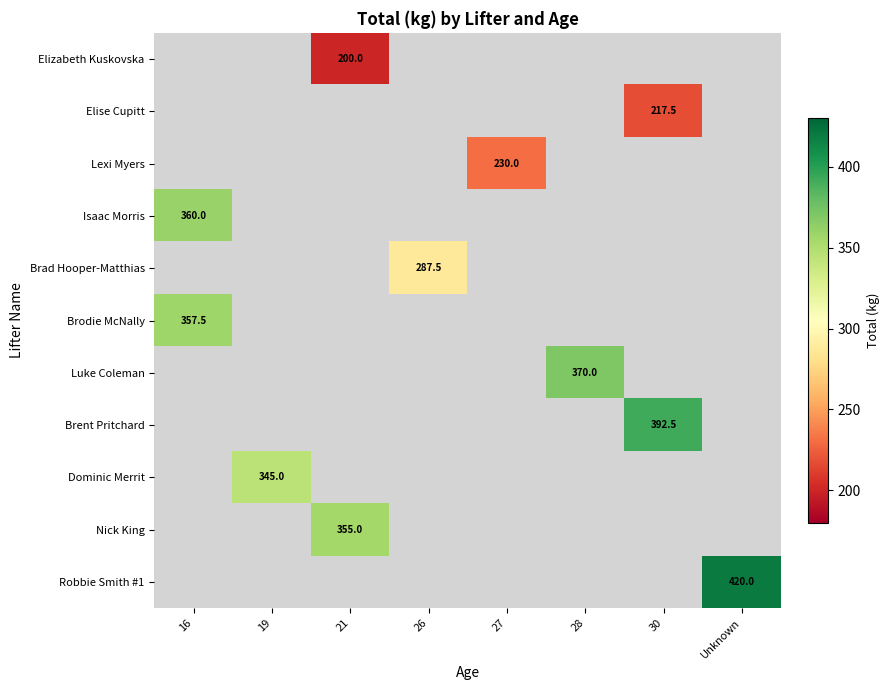

How many distinct data groups are displayed?

11